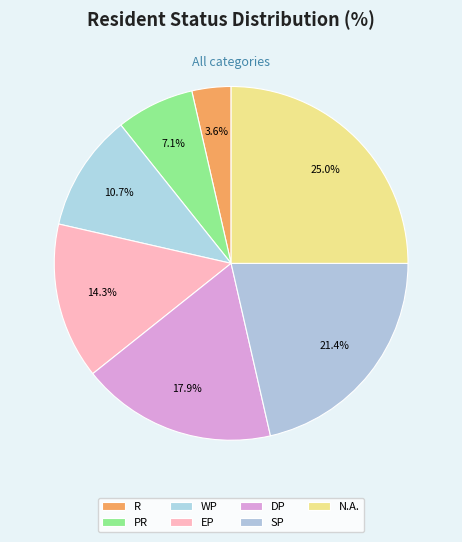

True or false: DP accounts for 9% of the total.

False